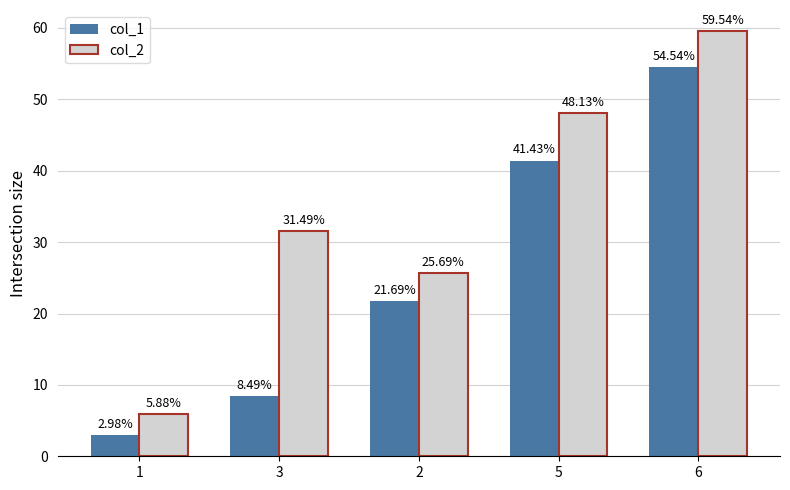

How many data points in col_2 are above 31?

3